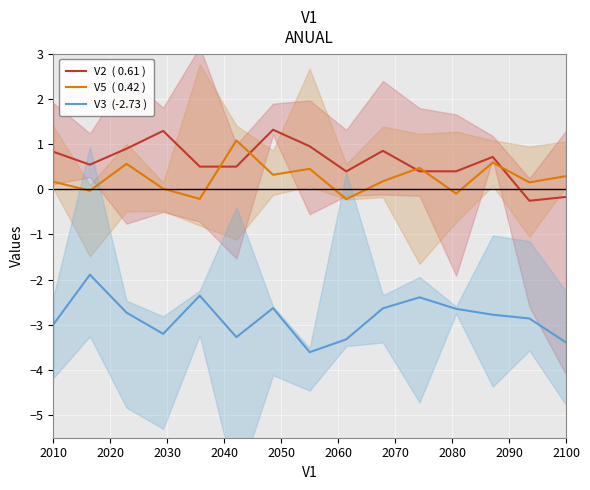

Does the chart display data point markers on the line(s)?

No